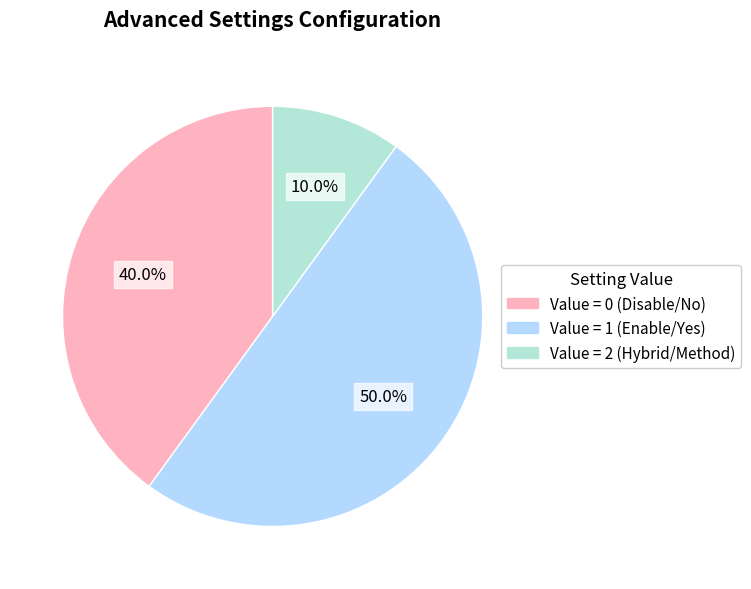

How many segments does this pie chart have?

3